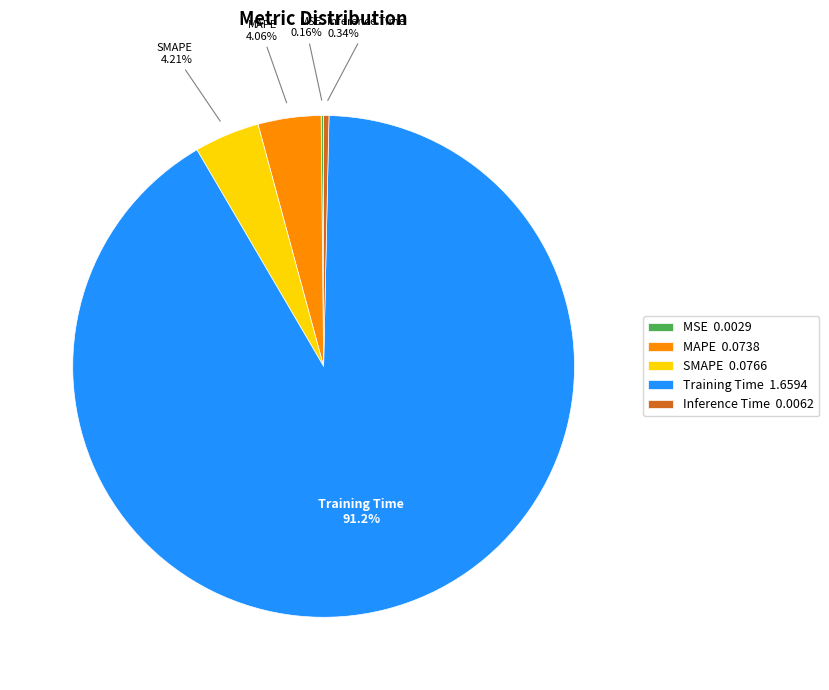

To the nearest percent, what is the difference between the MAPE and Training Time slice percentages?

87%